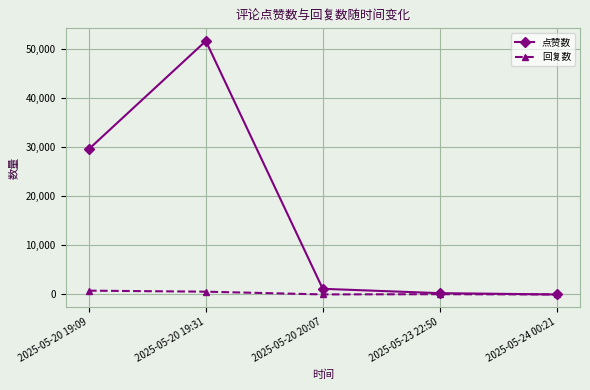

Rank the series by their average value, from lowest to highest.

回复数, 点赞数